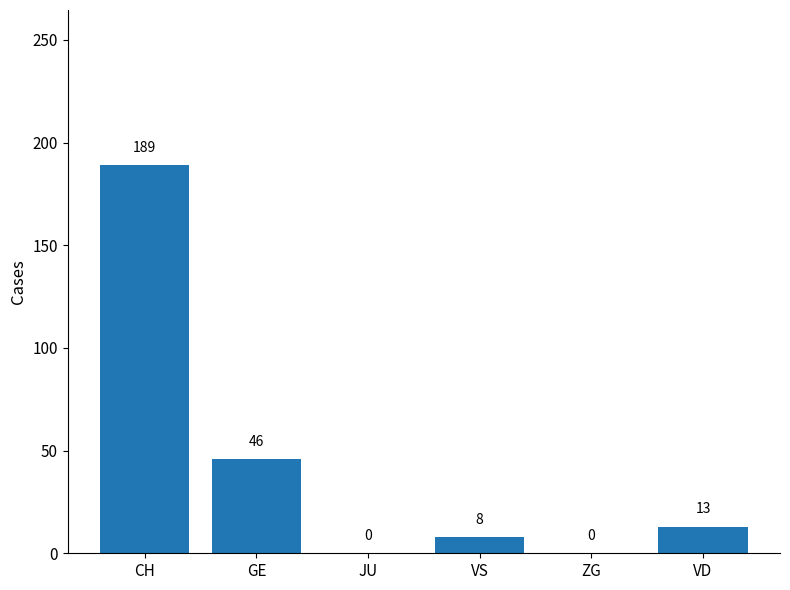

The value at ZG is 0. True or false?

True